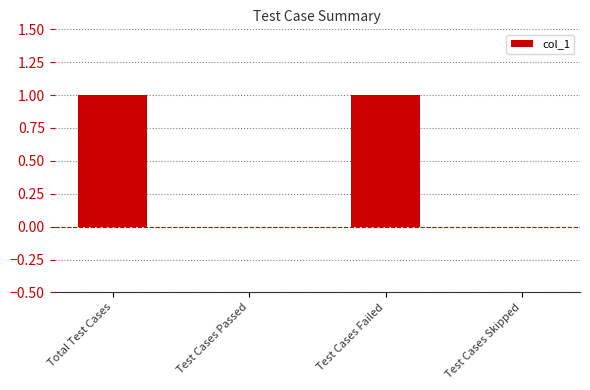

Count the number of categories in the chart.

4